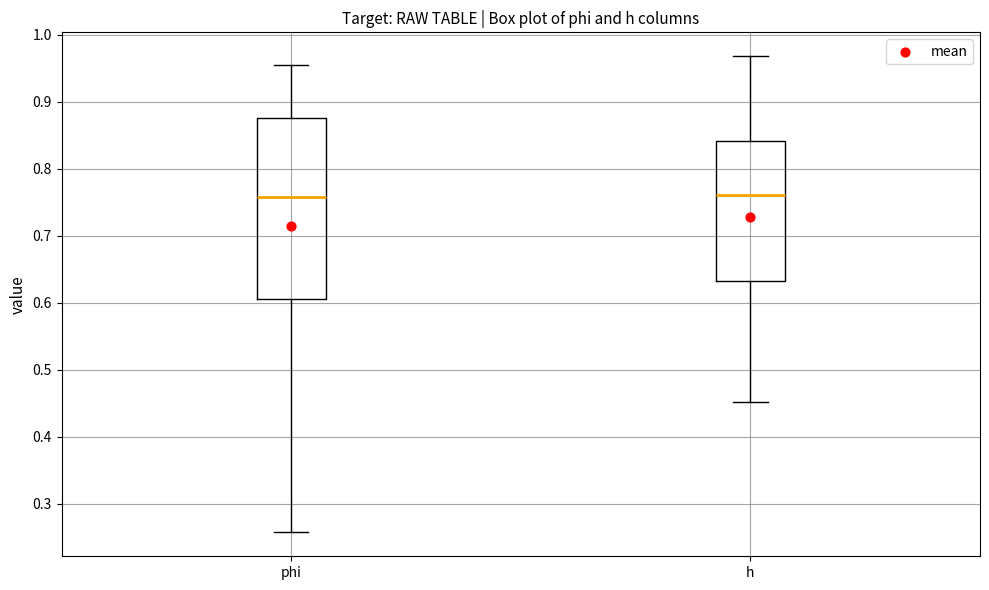

Which box is the tallest, from its lower edge to its upper edge?

phi